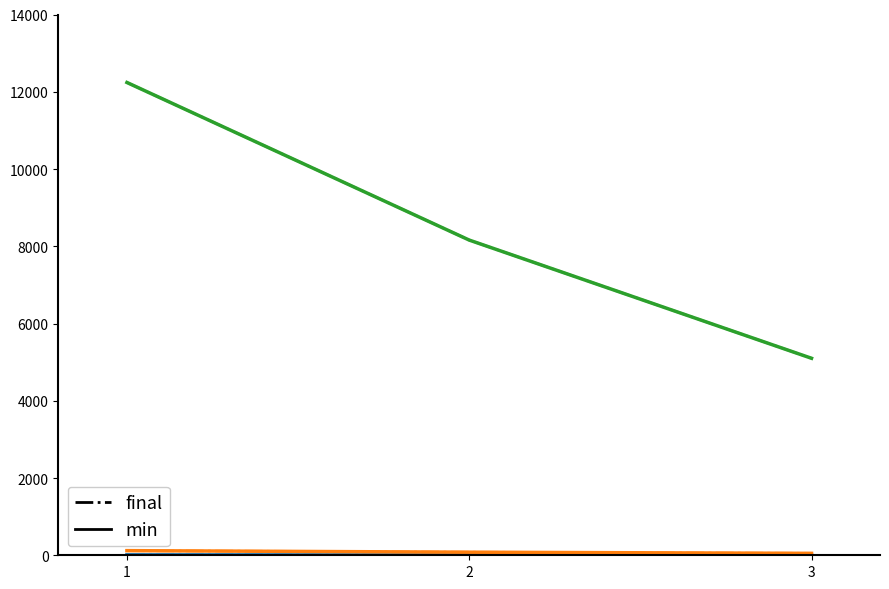

Reading right to left, what are all the values shown in this chart?

Quantity (min): 5	8	12
Quantity (final): 5	8	12
InvoiceWeight (min): 50	80	120
InvoiceWeight (final): 50	80	120
InvoiceCost (min): 5100	8160	12240
InvoiceCost (final): 5100	8160	12240